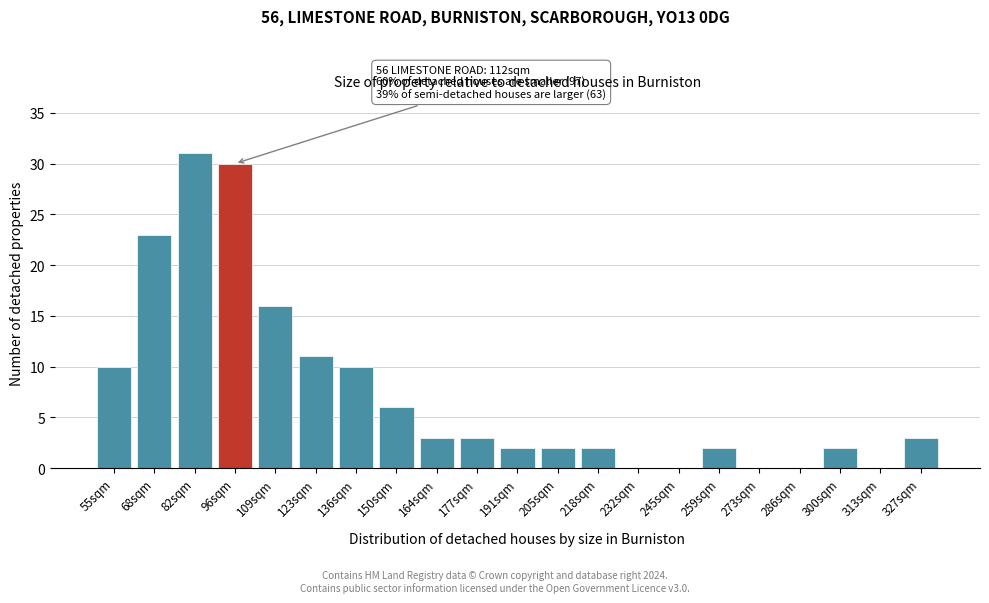

Reading right to left, extract all data points from this chart.

327sqm=3	313sqm=0	300sqm=2	286sqm=0	273sqm=0	259sqm=2	245sqm=0	232sqm=0	218sqm=2	205sqm=2	191sqm=2	177sqm=3	164sqm=3	150sqm=6	136sqm=10	123sqm=11	109sqm=16	96sqm=30	82sqm=31	68sqm=23	55sqm=10